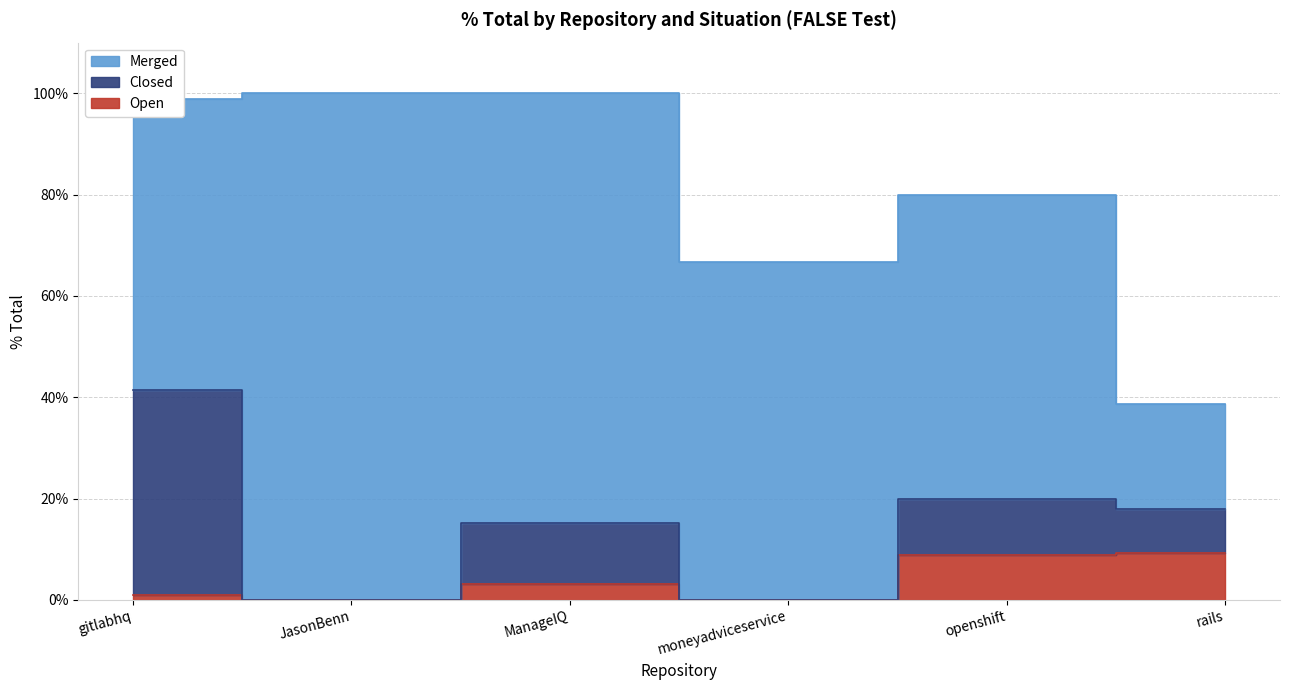

What is the label of the 6th point from the right?

gitlabhq